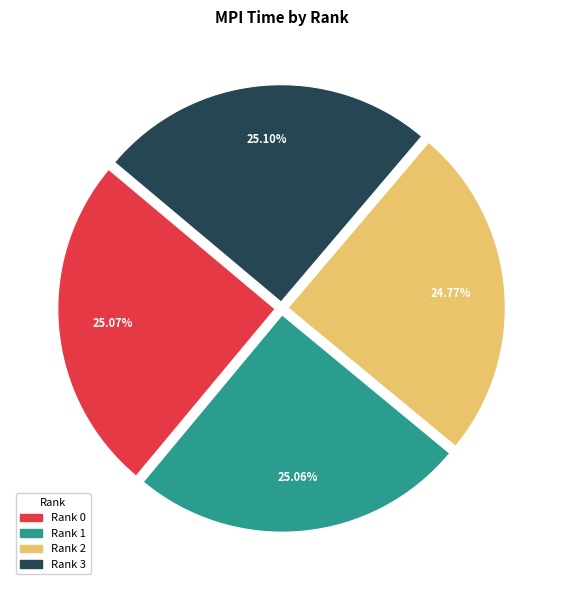

Does any single category account for the majority?

No